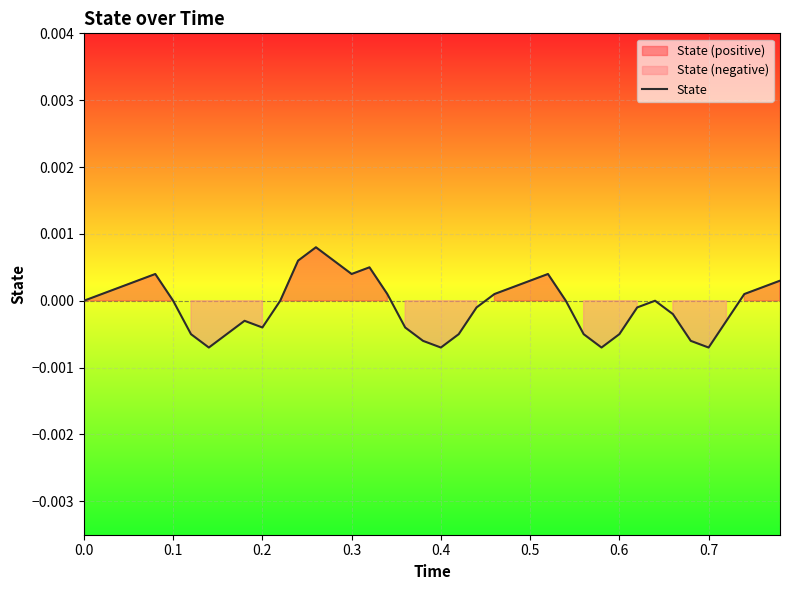

At which category does the chart reach its minimum across all series?

0.7